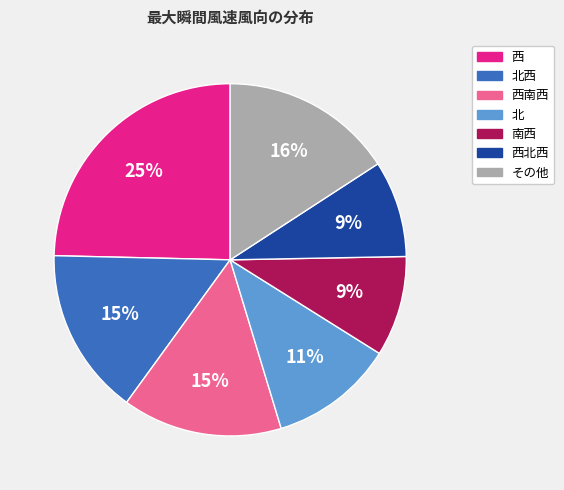

Is there any slice that represents more than half of the pie?

No